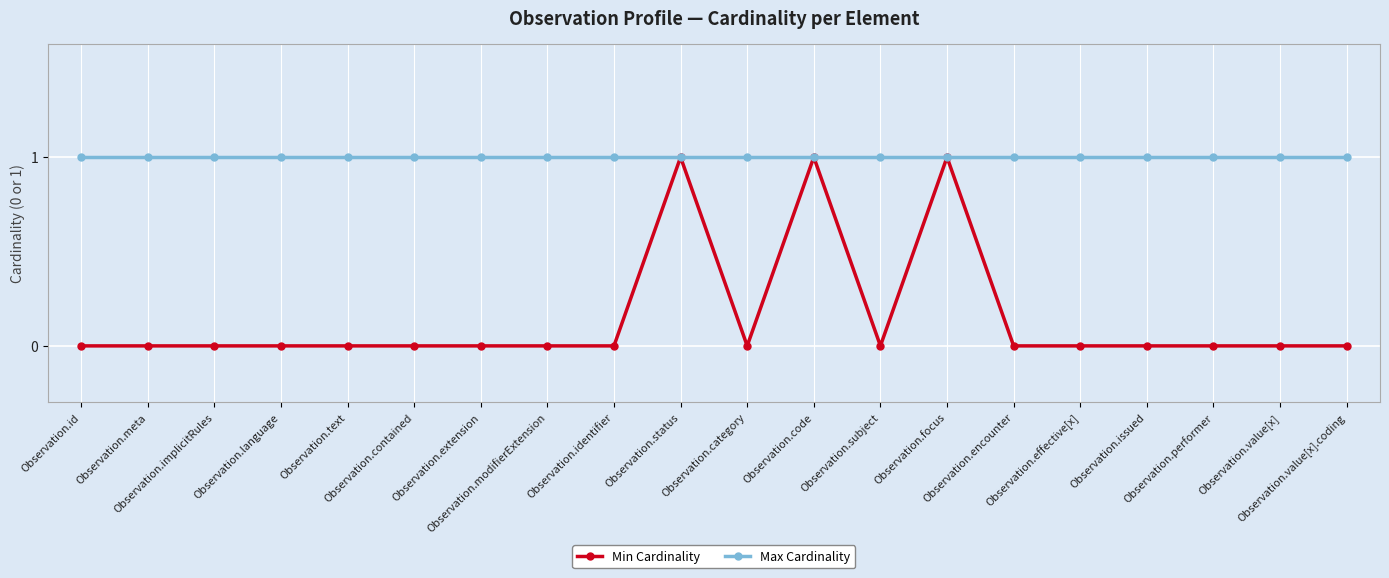

Is the value of Max Cardinality at Observation.identifier greater than the value of Min Cardinality at Observation.effective[x]?

Yes